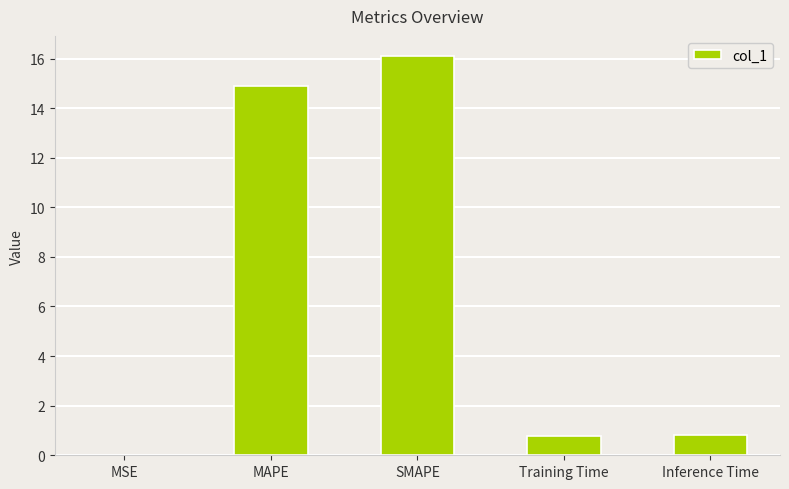

Is it true that the value at MAPE is 14.9?

True